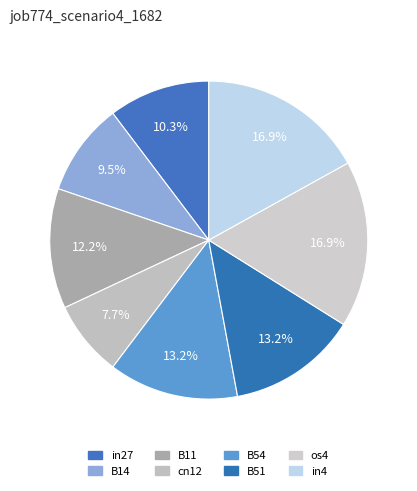

Which slice is the largest?

os4